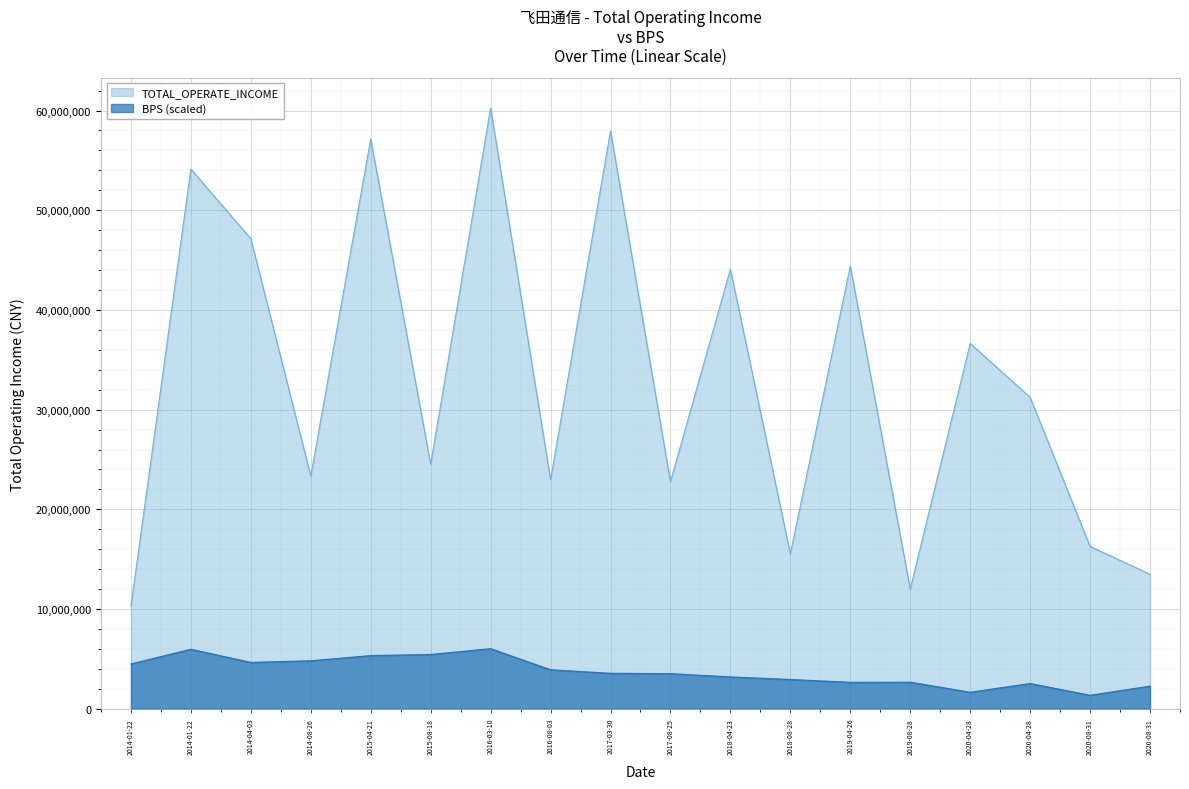

At which category is the sum across all series the highest?

2016-03-10